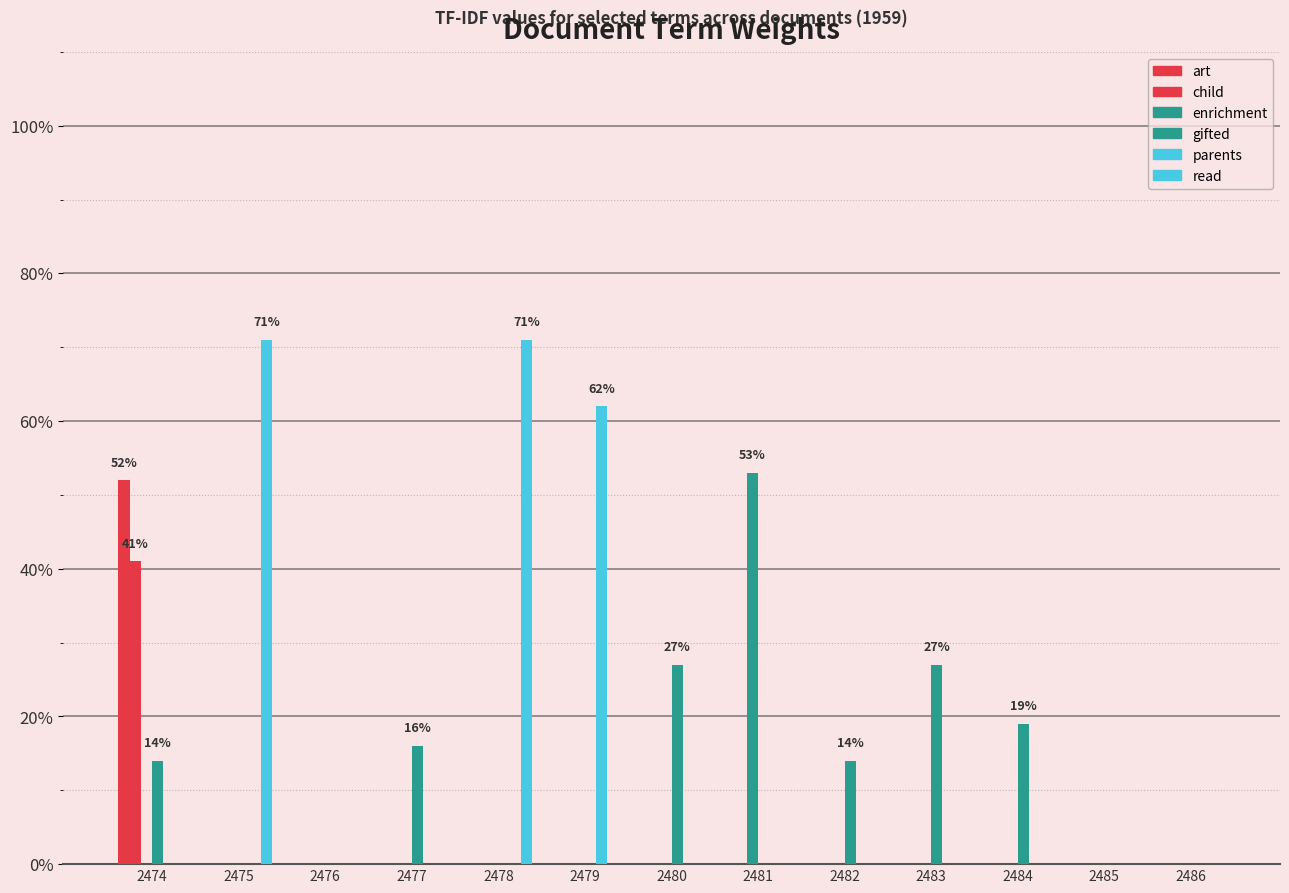

Reading left to right, what are all the values shown in this chart?

art: 0.5	0.0	0.0	0.0	0.0	0.0	0.0	0.0	0.0	0.0	0.0	0.0	0.0
child: 0.4	0.0	0.0	0.0	0.0	0.0	0.0	0.0	0.0	0.0	0.0	0.0	0.0
enrichment: 0.0	0.0	0.0	0.0	0.0	0.0	0.0	0.5	0.0	0.0	0.0	0.0	0.0
gifted: 0.1	0.0	0.0	0.2	0.0	0.0	0.3	0.0	0.1	0.3	0.2	0.0	0.0
parents: 0.0	0.0	0.0	0.0	0.0	0.6	0.0	0.0	0.0	0.0	0.0	0.0	0.0
read: 0.0	0.7	0.0	0.0	0.7	0.0	0.0	0.0	0.0	0.0	0.0	0.0	0.0